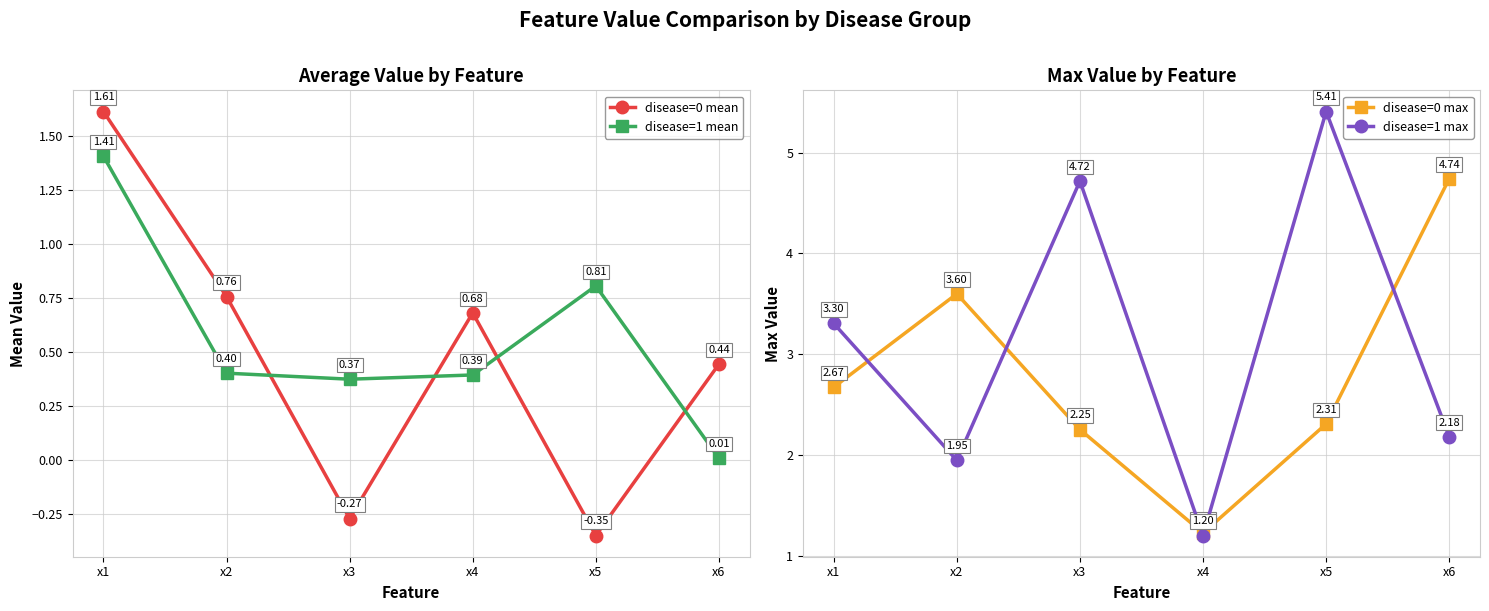

What value does the disease=0 max series have at x1?

2.7